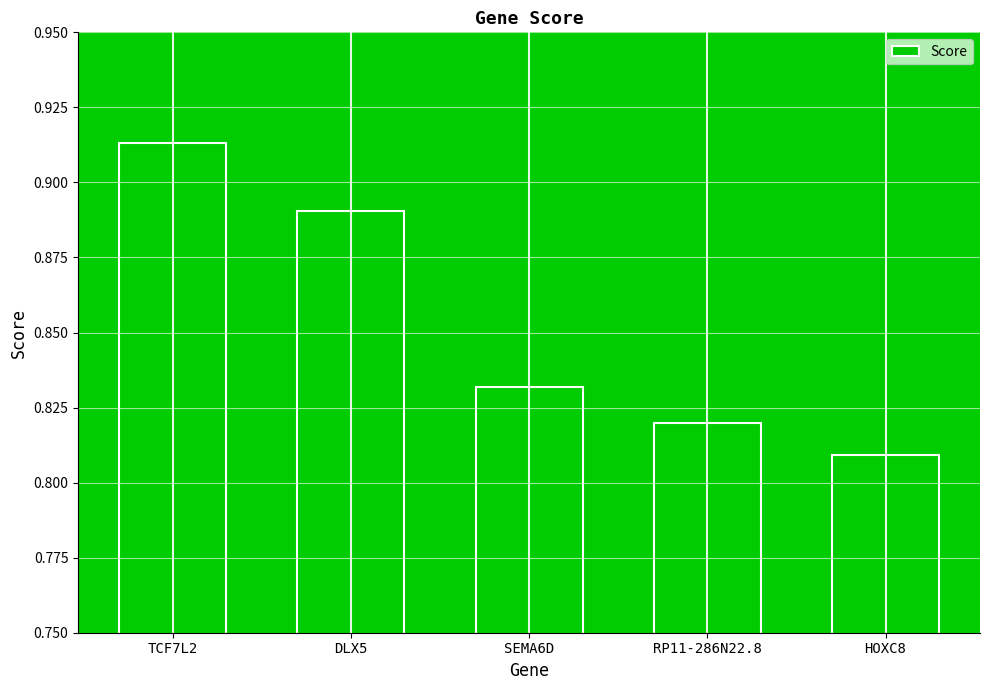

What is the sum of the values at HOXC8 and DLX5?

1.7